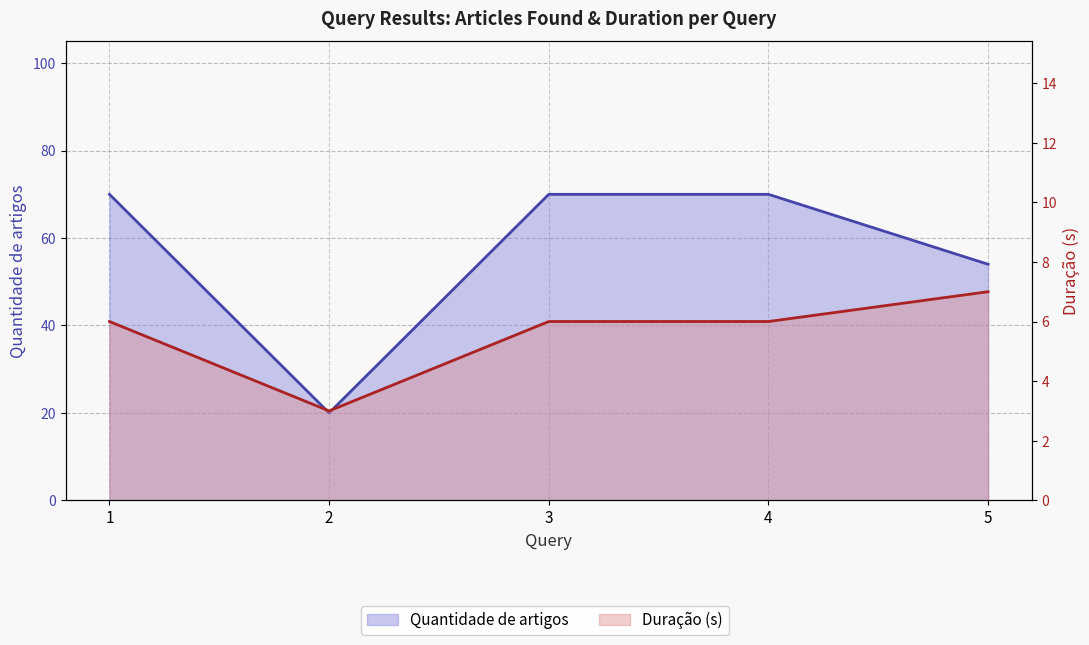

What is the maximum value shown in the chart?

70